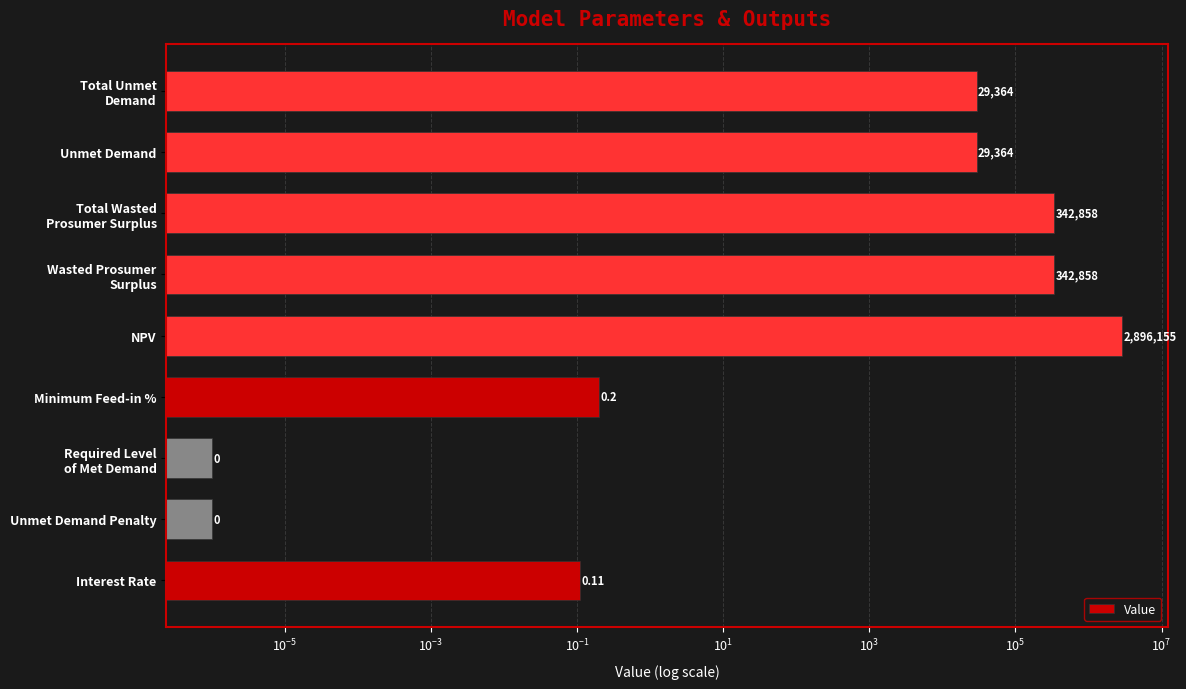

Reading left to right, what are all the values shown in this chart?

0.1	0.0	0.0	0.2	2896154.6	342857.6	342857.6	29364.1	29364.1